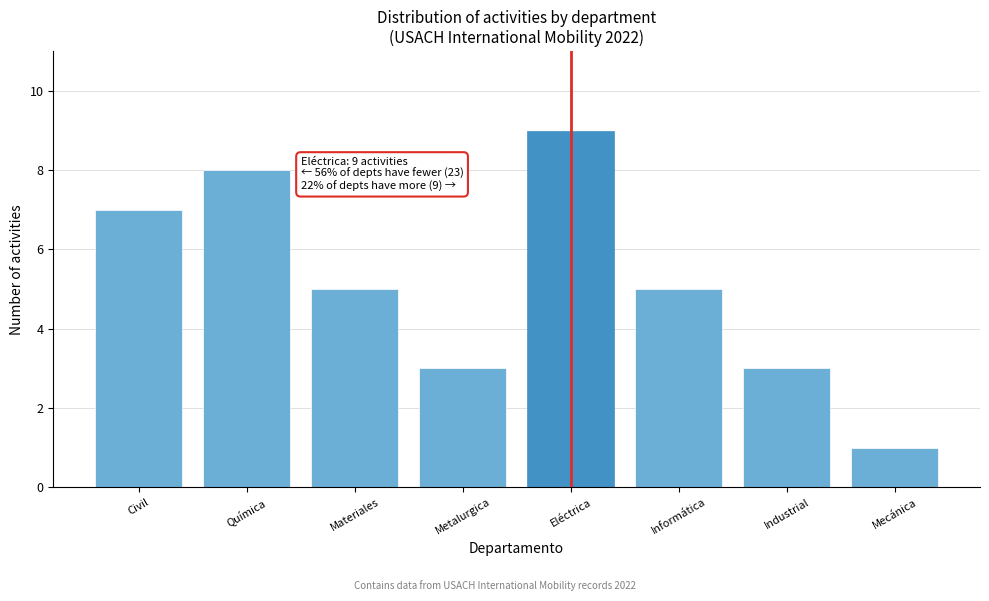

Reading left to right, list all the values displayed in this chart.

Civil=7	Química=8	Materiales=5	Metalurgica=3	Eléctrica=9	Informática=5	Industrial=3	Mecánica=1